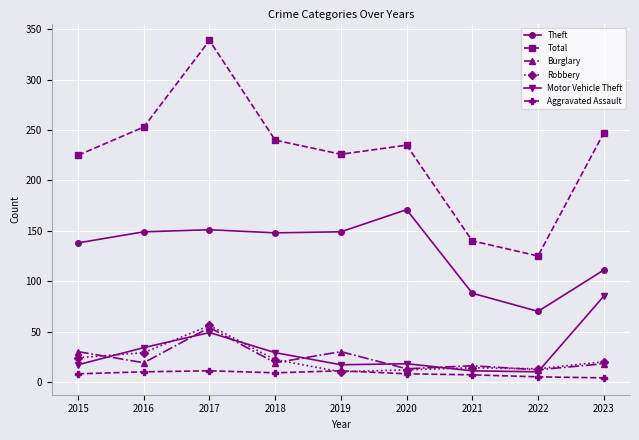

How many series are shown in this chart?

6